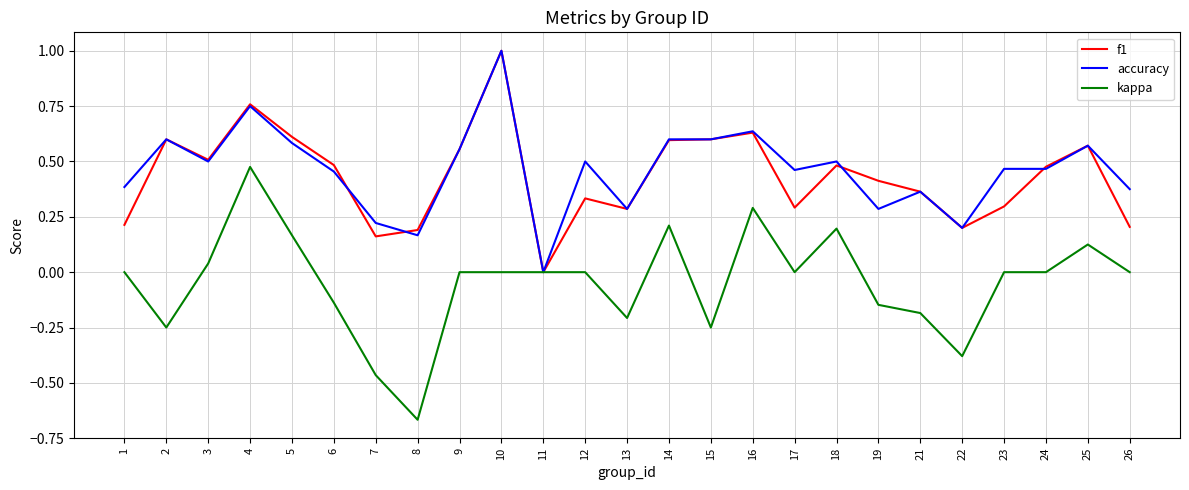

Which category has the highest value across all series?

10